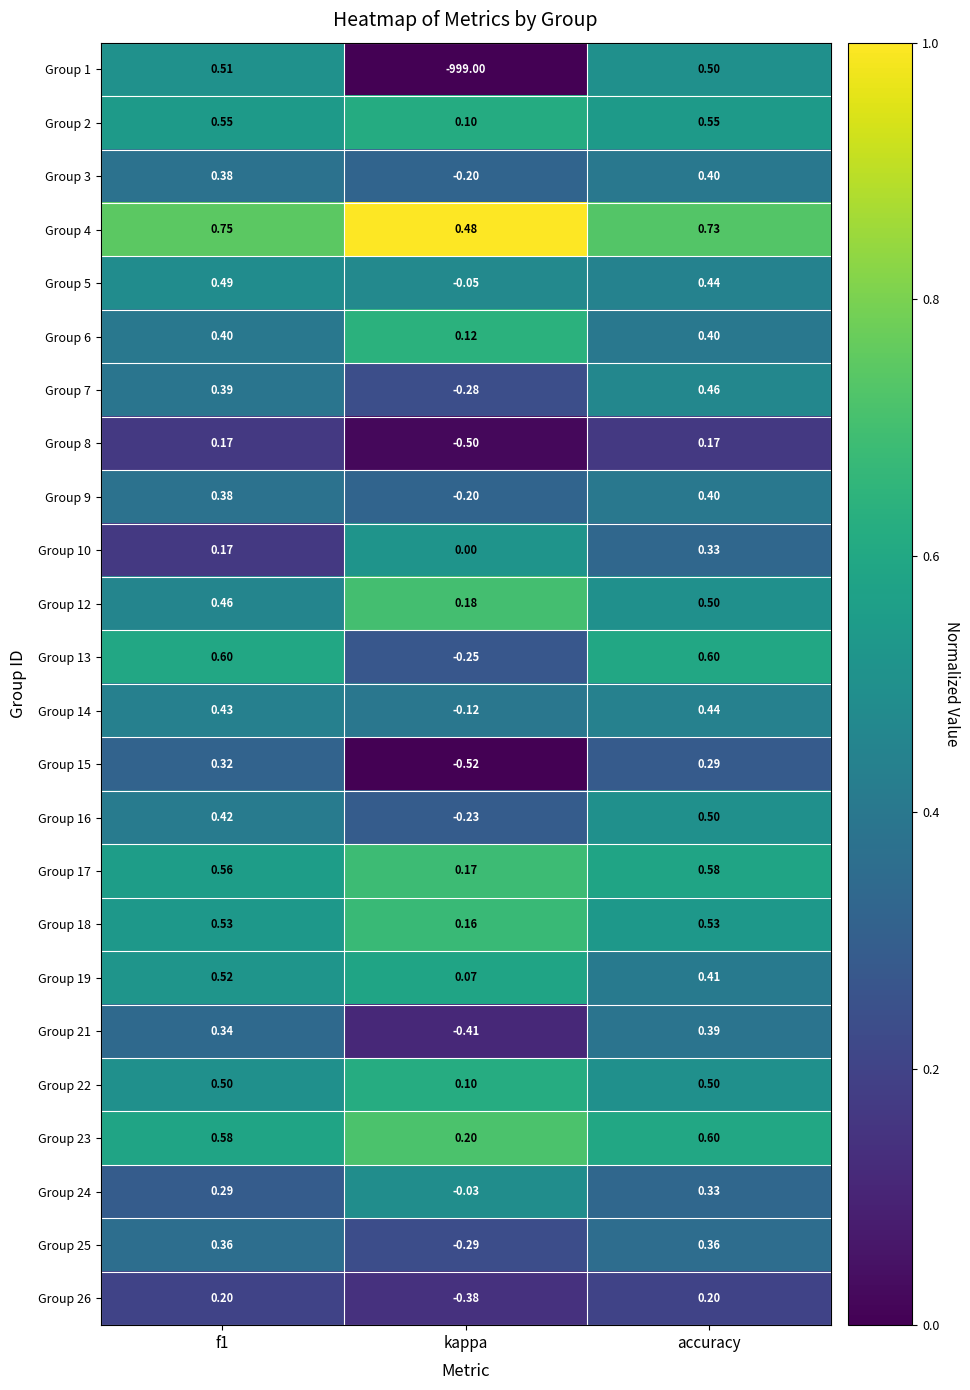

At which label does Group 7 reach its minimum?

kappa